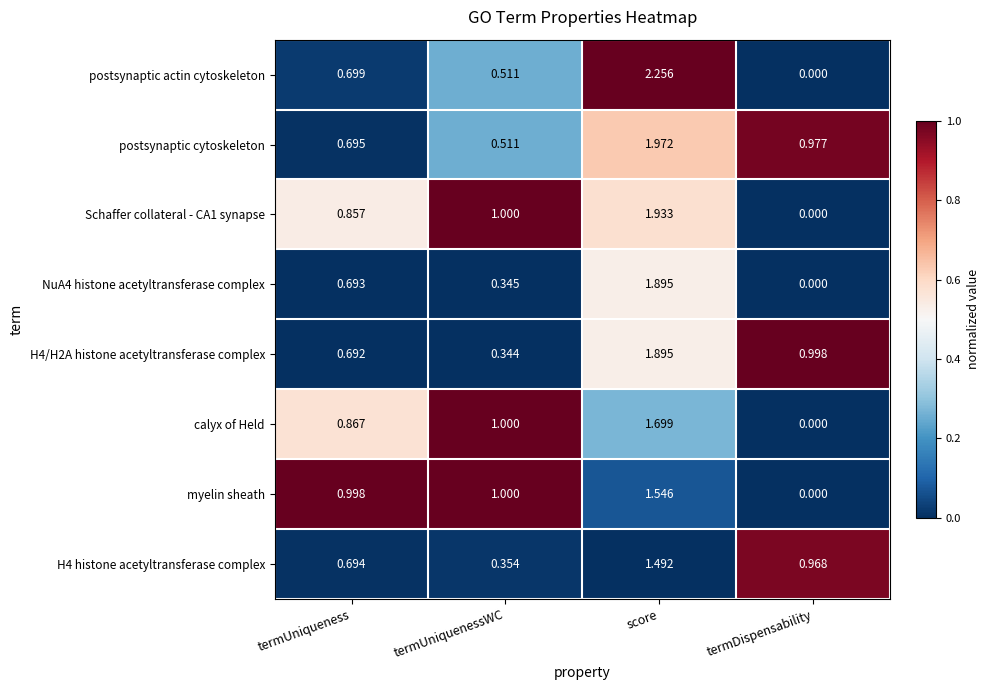

What is the difference between the highest and lowest values at score?

0.8